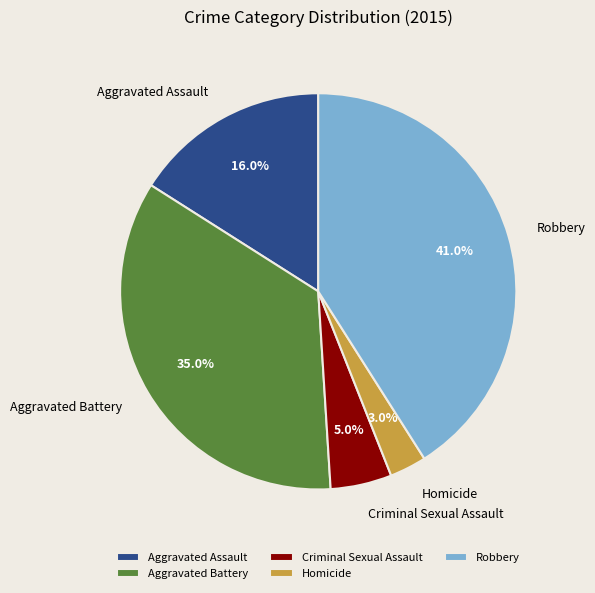

Which slice is the smallest?

Homicide